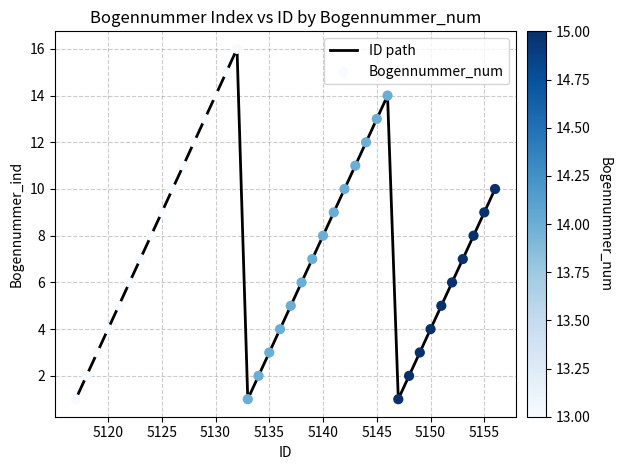

What is the difference between the maximum and minimum values?

15